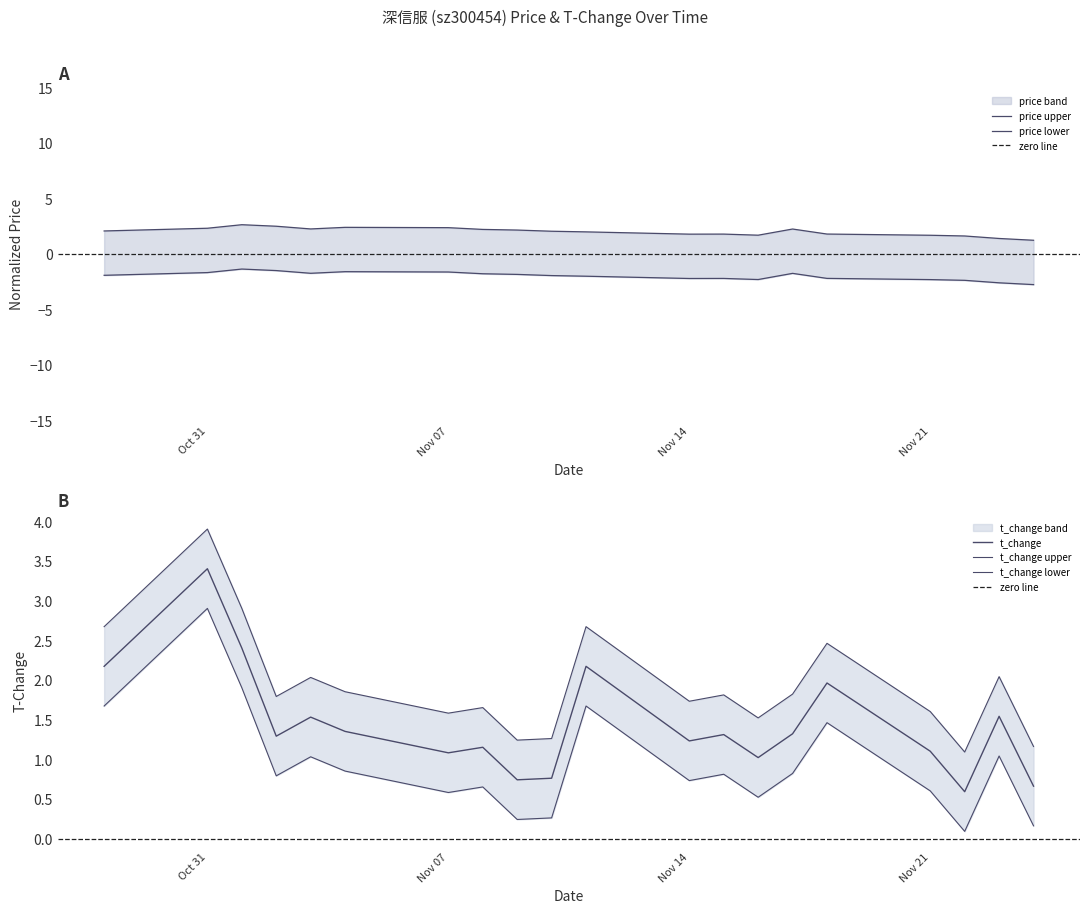

Which has a higher value, 2022-10-31 or 2022-11-09?

2022-10-31